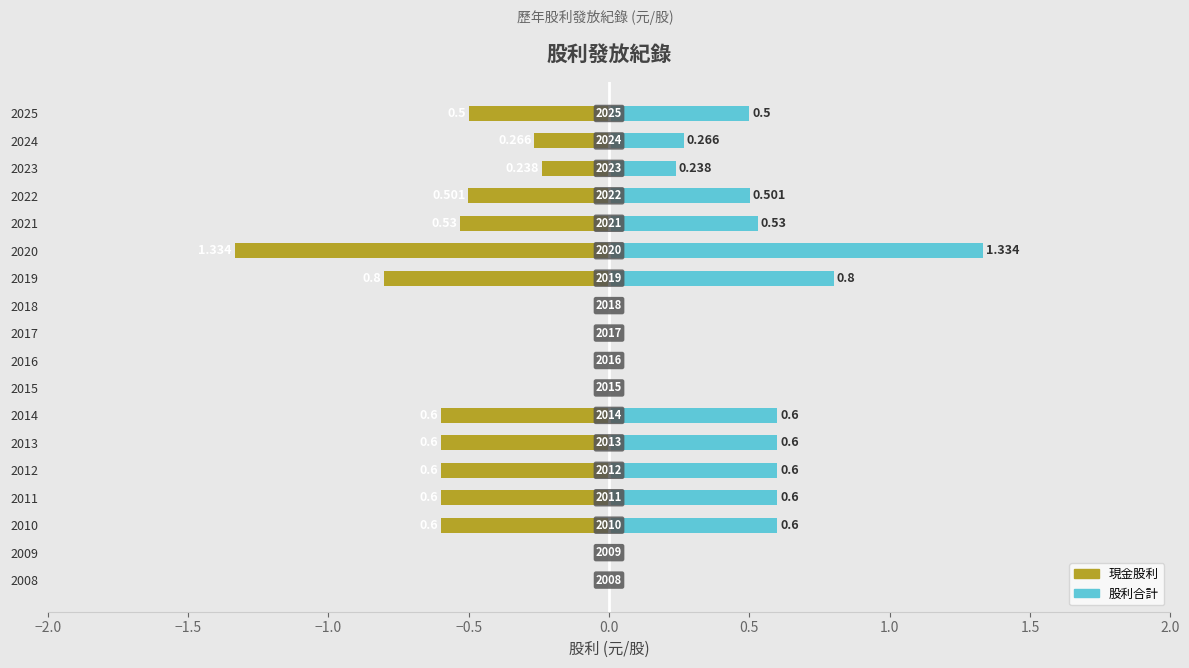

Is it true that 股利合計 equals 0.0 at 2016?

True